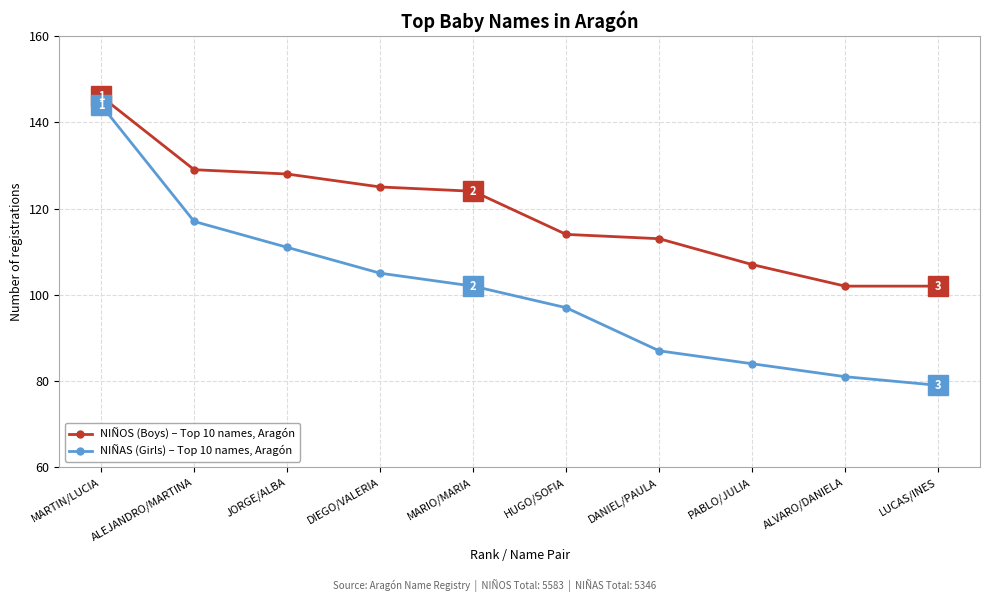

What is the value of the NIÑOS (Boys) – Top 10 names, Aragón point at the 1st from the left?

146